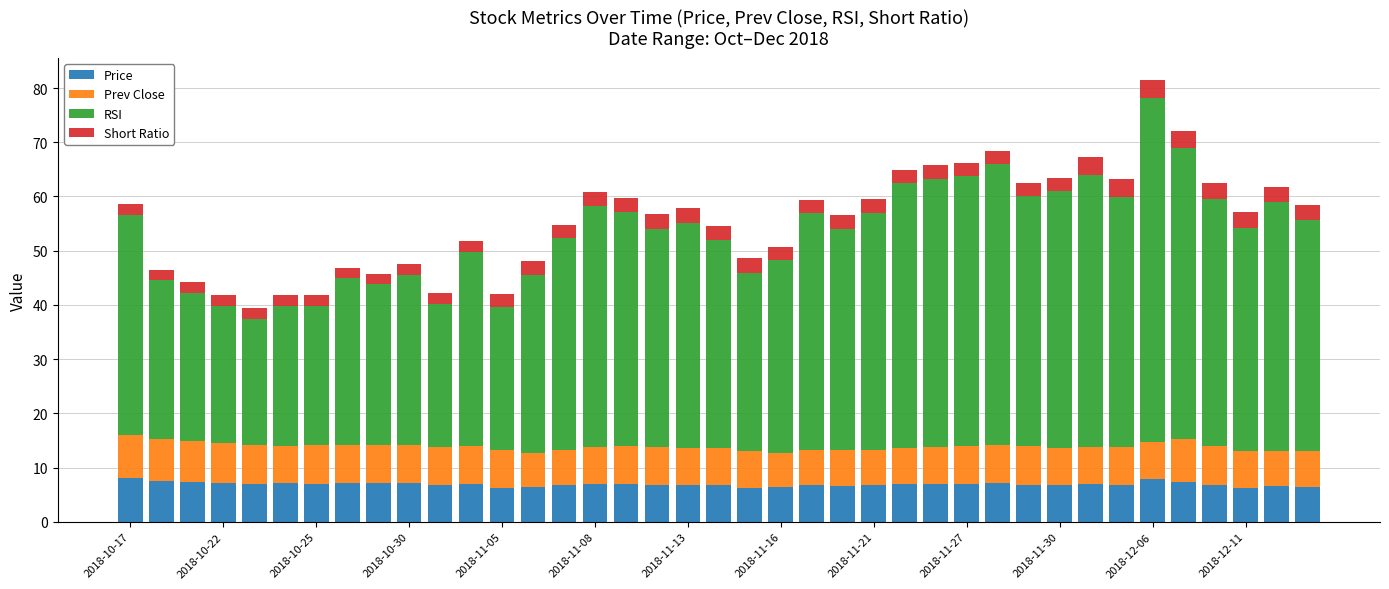

Are the bars horizontal?

No